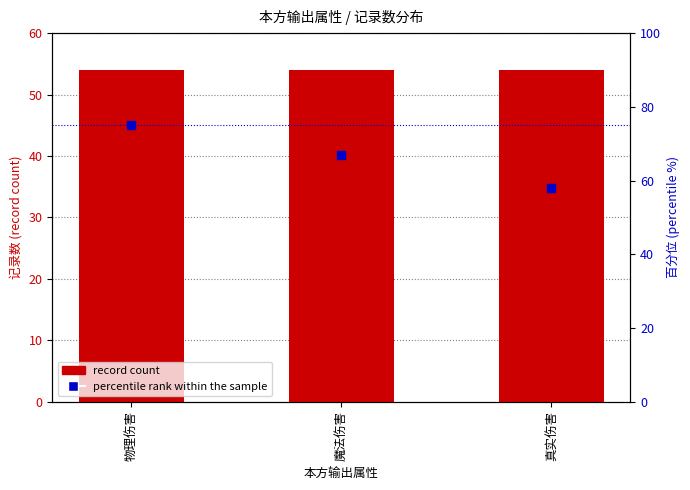

Which series contains the lowest Y value?

record count